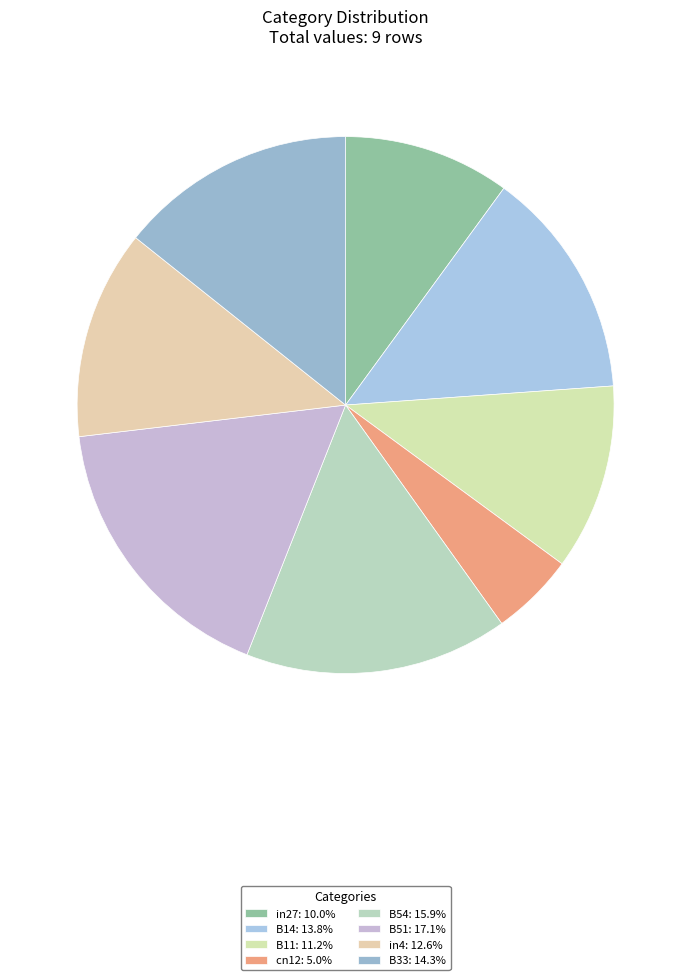

How many slices are in this pie chart?

8